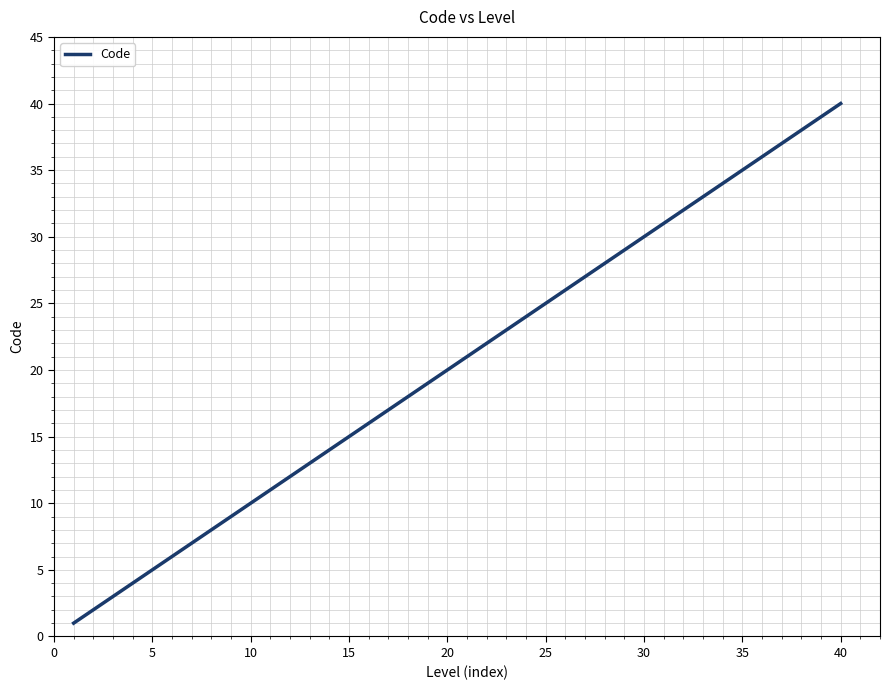

What is the difference between the maximum and minimum values?

39